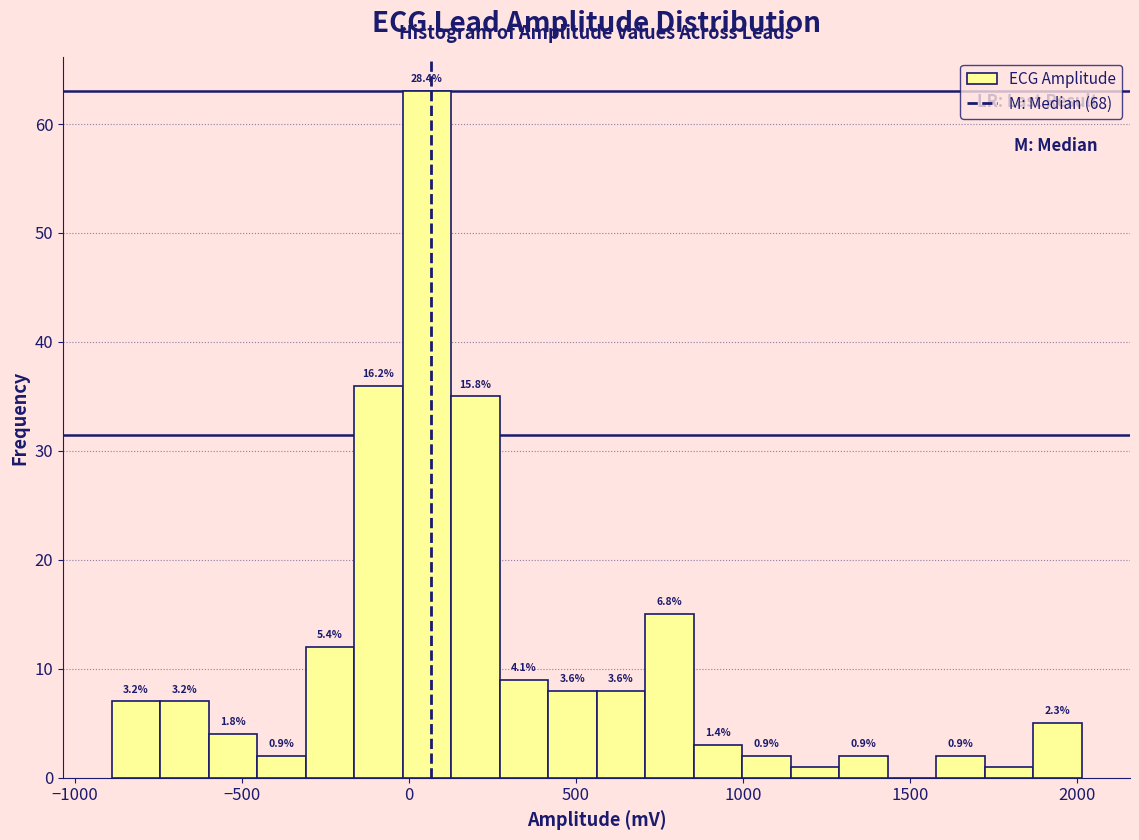

Around what value on the x-axis is the tallest bar? Give the approximate position of its centre, as read against the axis.

50